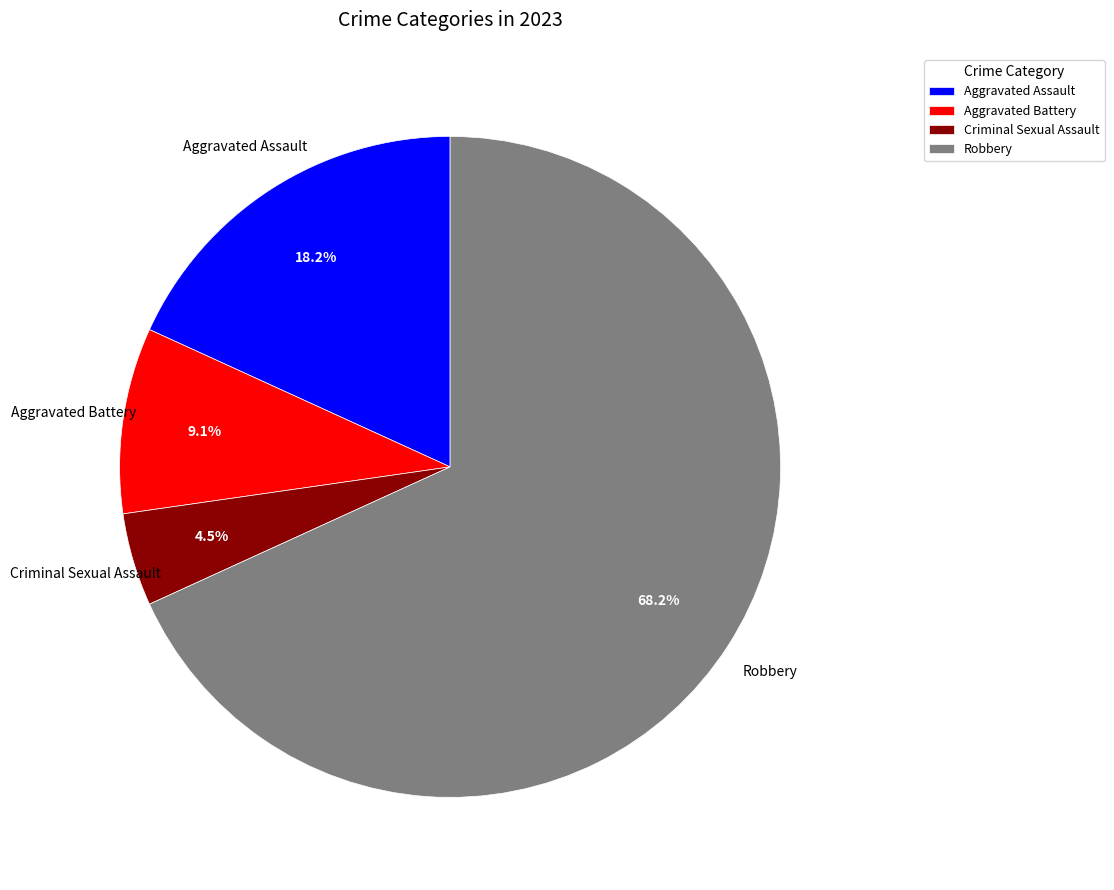

Does any single category account for the majority?

Yes